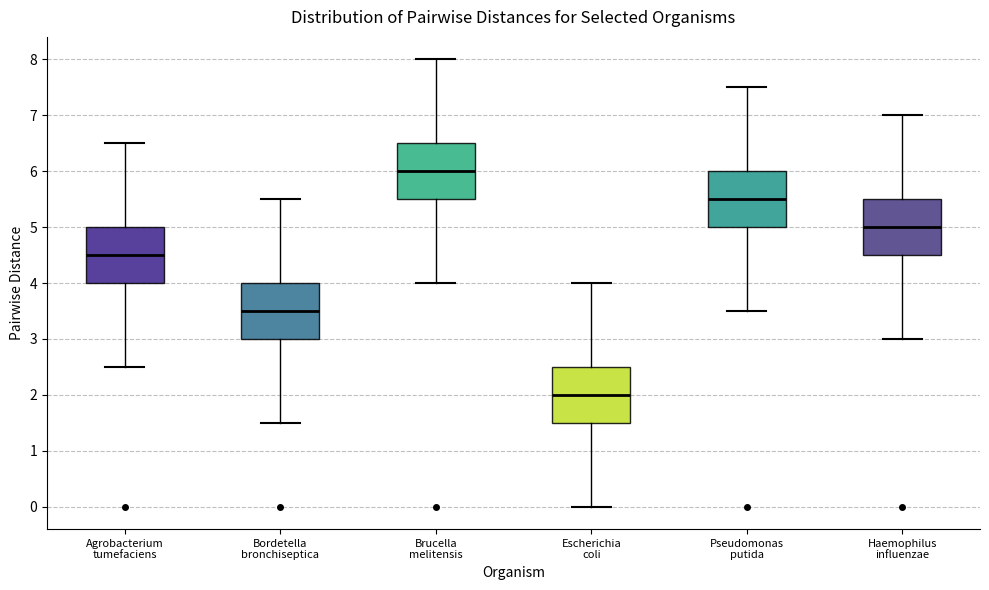

Reading left to right, read every box against the y-axis: the position of its median line, the range the box covers, and the ends of its whiskers. The values are not printed on the chart, so give them approximately, as read against the axis.

Agrobacterium tumefaciens: median 4.5, box 4.0 to 5.0, whiskers 2.5 to 6.5
Bordetella bronchiseptica: median 3.5, box 3.0 to 4.0, whiskers 1.5 to 5.5
Brucella melitensis: median 6.0, box 5.5 to 6.5, whiskers 4.0 to 8.0
Escherichia coli: median 2.0, box 1.5 to 2.5, whiskers 0.0 to 4.0
Pseudomonas putida: median 5.5, box 5.0 to 6.0, whiskers 3.5 to 7.5
Haemophilus influenzae: median 5.0, box 4.5 to 5.5, whiskers 3.0 to 7.0